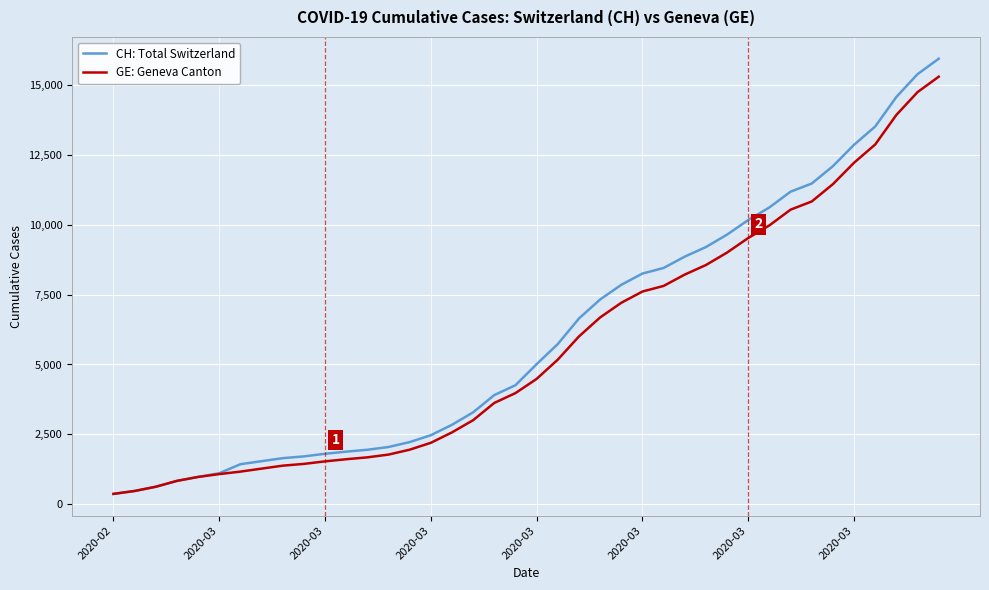

What is the minimum value for GE: Geneva Canton?

375